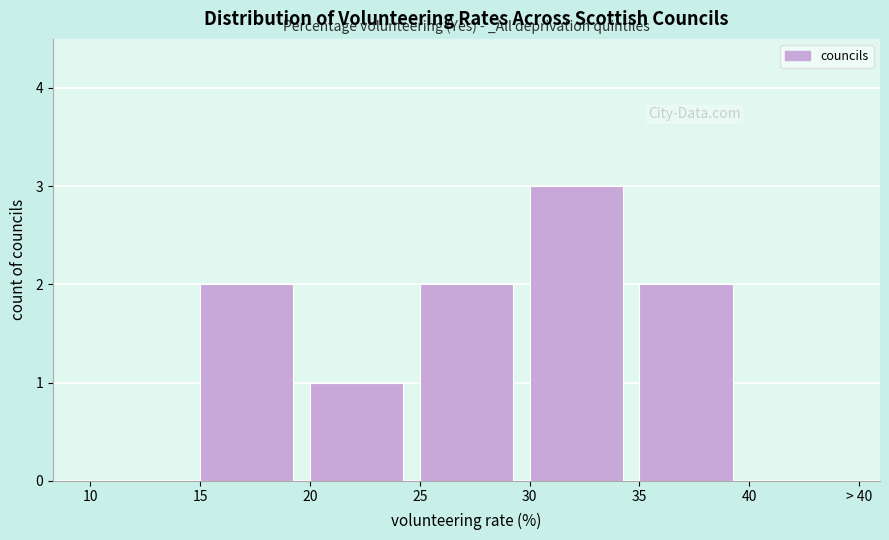

Reading left to right, list all the values displayed in this chart.

10=0	15=2	20=1	25=2	30=3	35=2	40=0